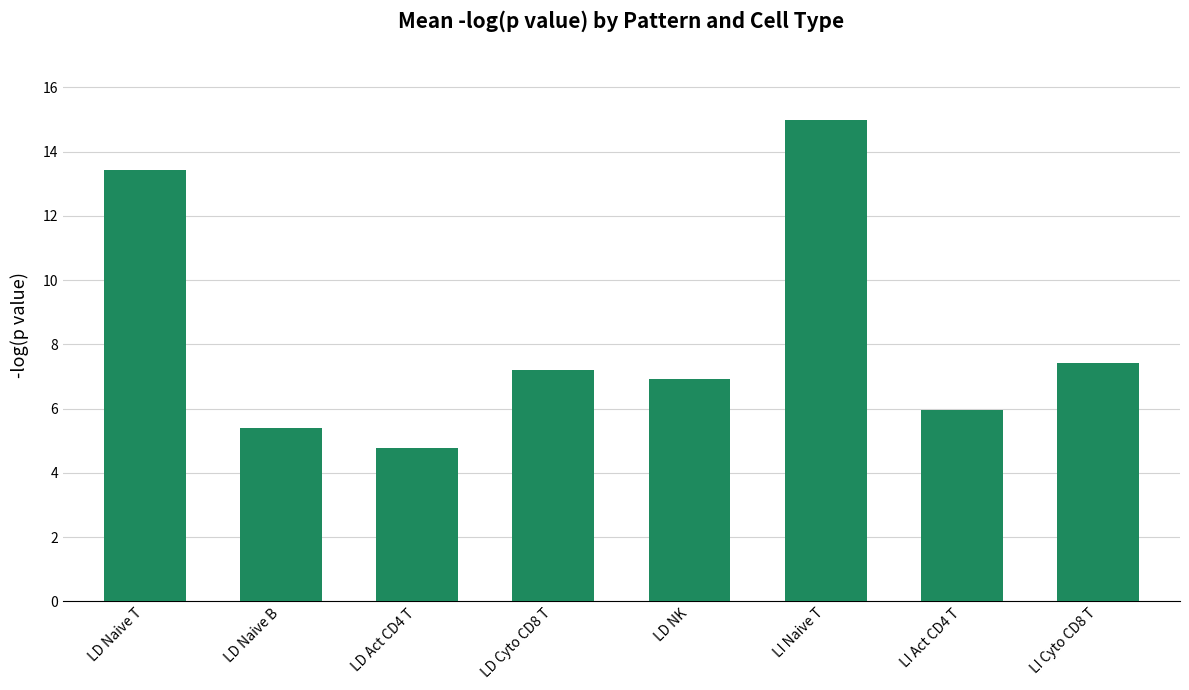

List the labels in order of value, smallest first.

LD Act CD4 T, LD Naive B, LI Act CD4 T, LD NK, LD Cyto CD8 T, LI Cyto CD8 T, LD Naive T, LI Naive T